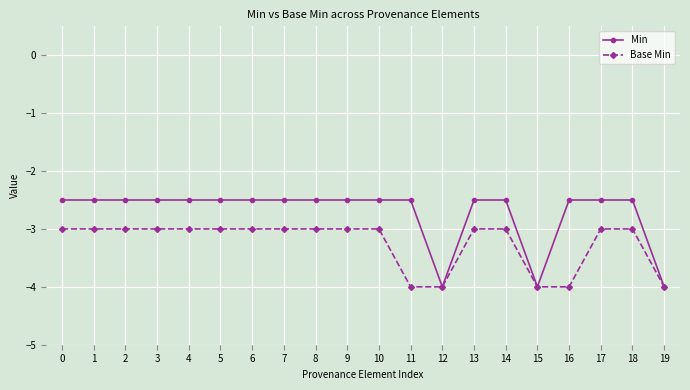

List the series in order of their overall mean, lowest first.

Base Min, Min